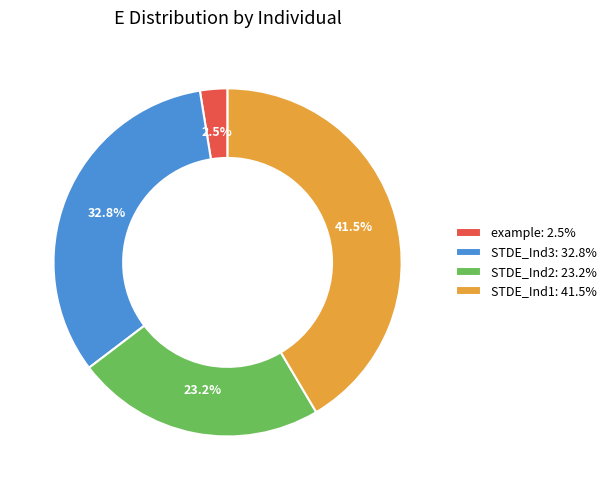

What is the smallest slice in the pie chart?

example: 2.5%